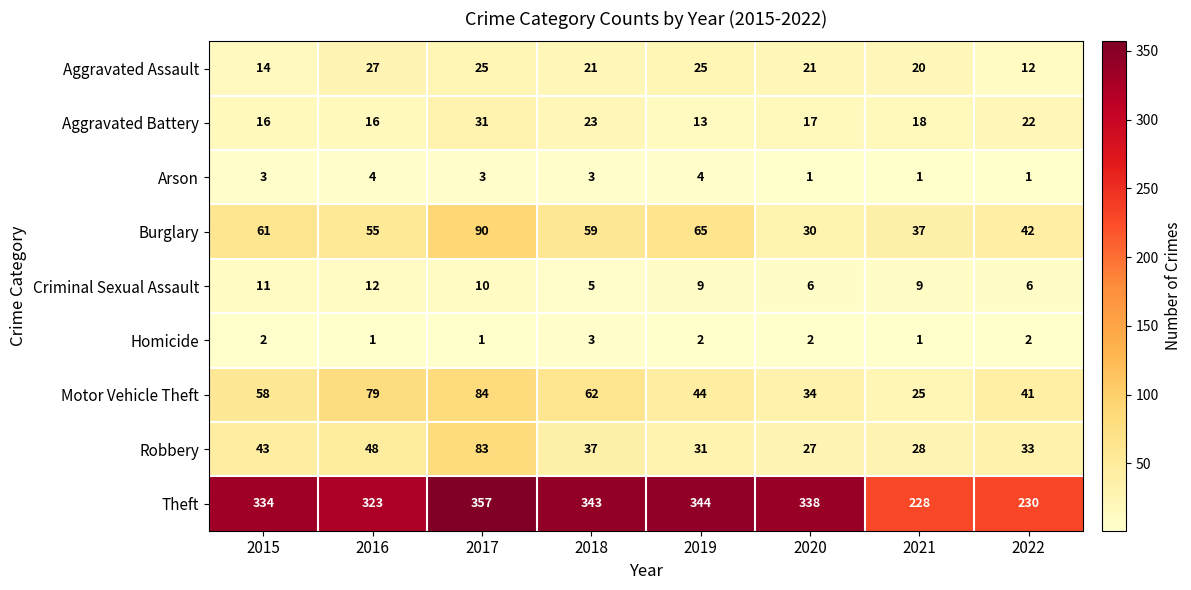

Which series has the widest spread of values?

Theft